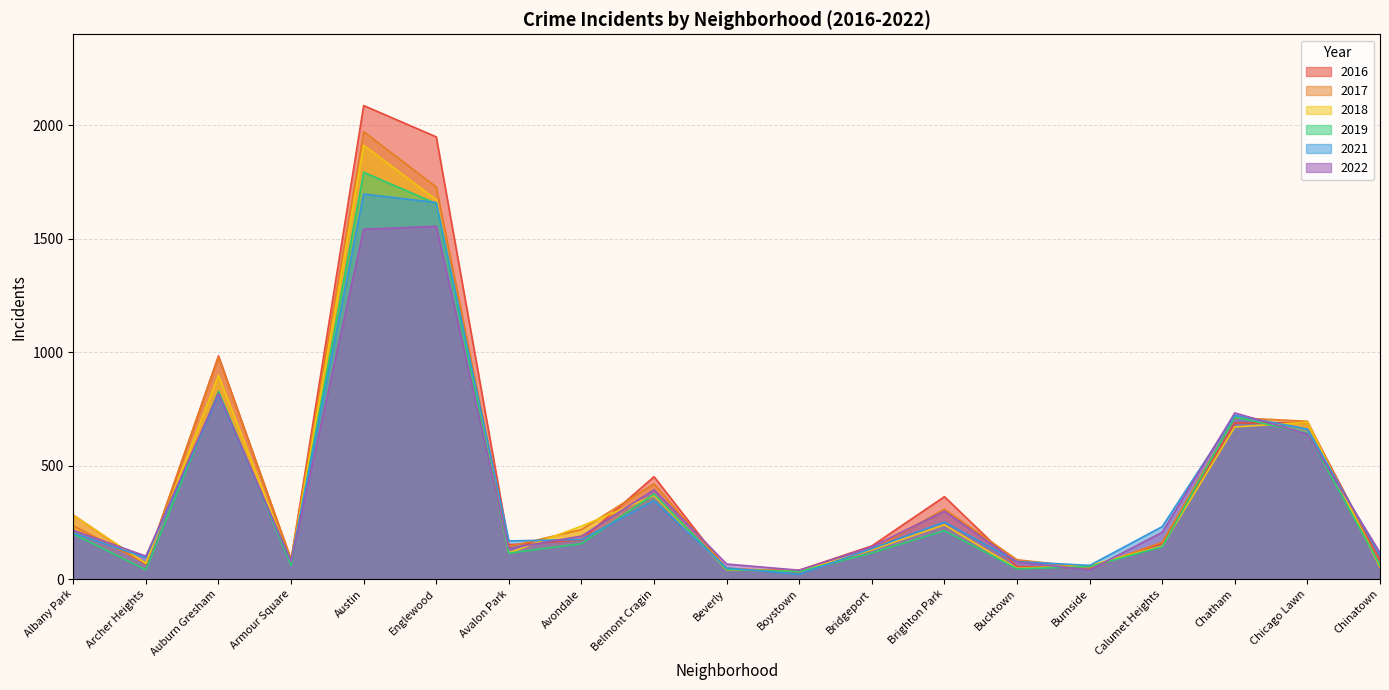

What position from the right is Bridgeport?

8